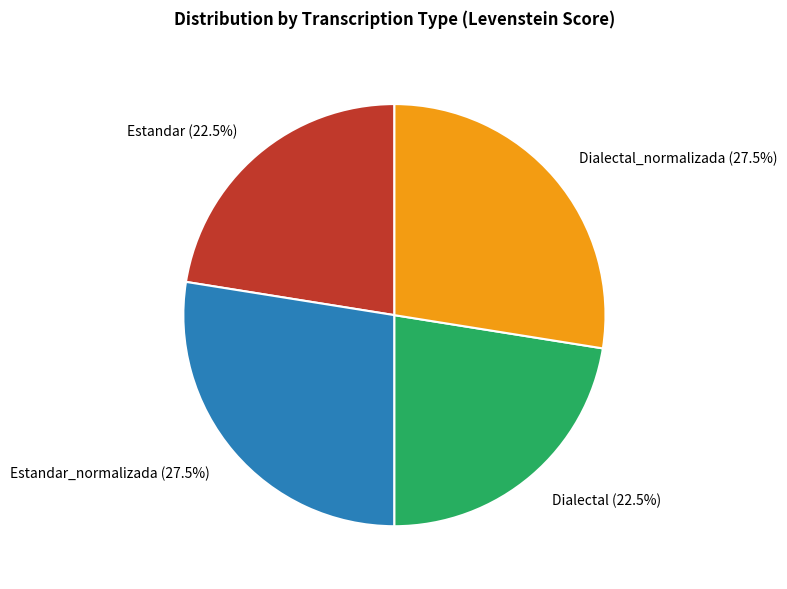

What percentage is NOT represented by Estandar (22.5%)?

77.5%